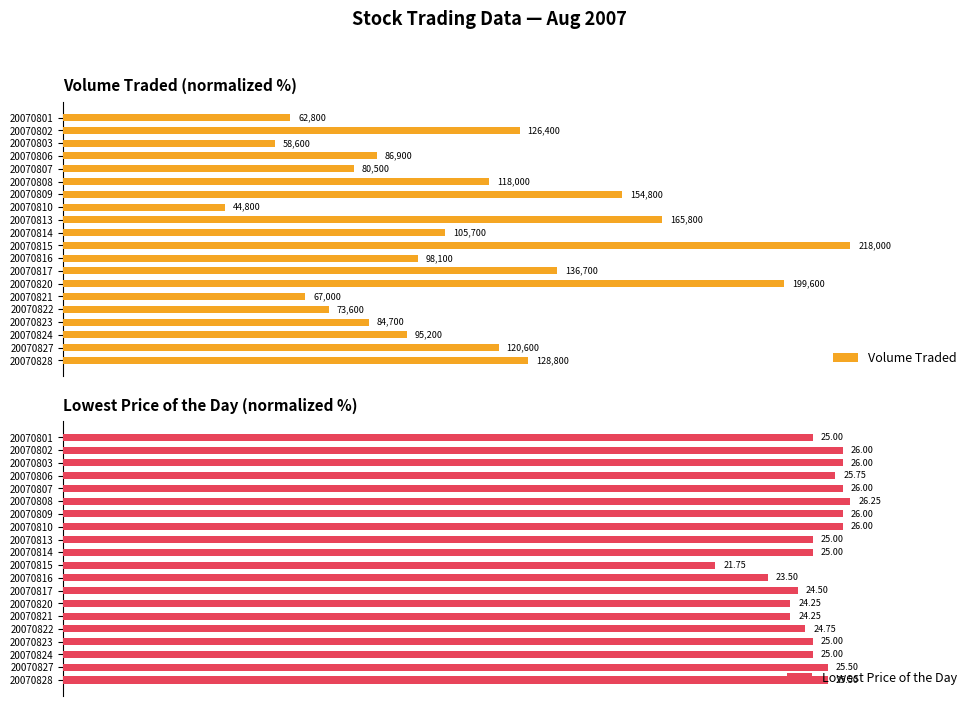

Does the chart contain any negative values?

No